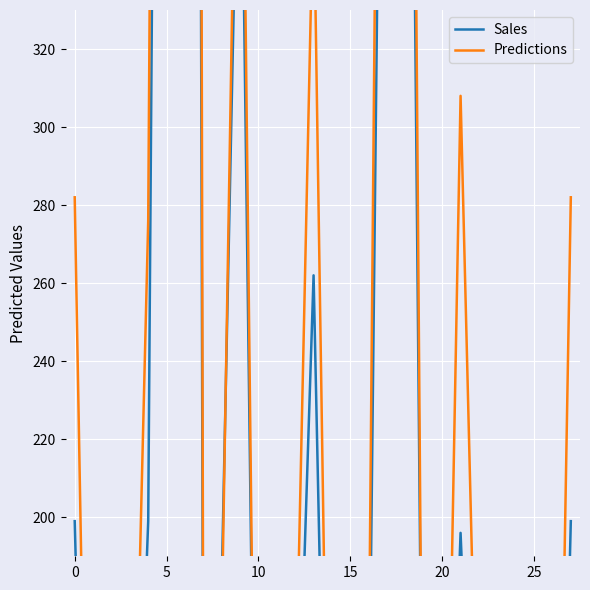

Which series has the widest spread of values?

Predictions